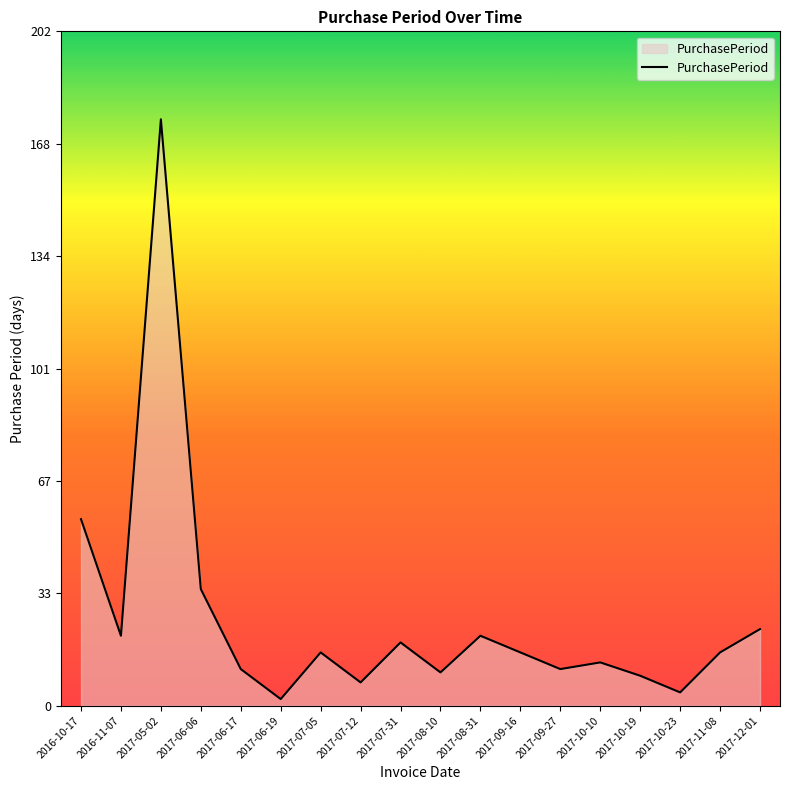

What is the sum of the values at 2017-11-08 and 2017-08-31?

37